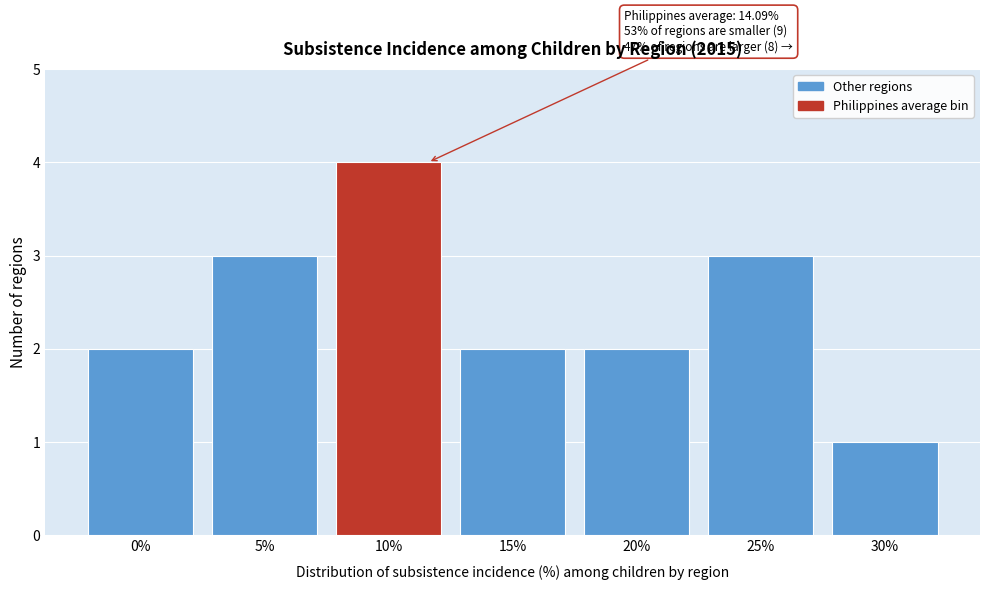

Reading right to left, what are all the values shown in this chart?

1	3	2	2	4	3	2